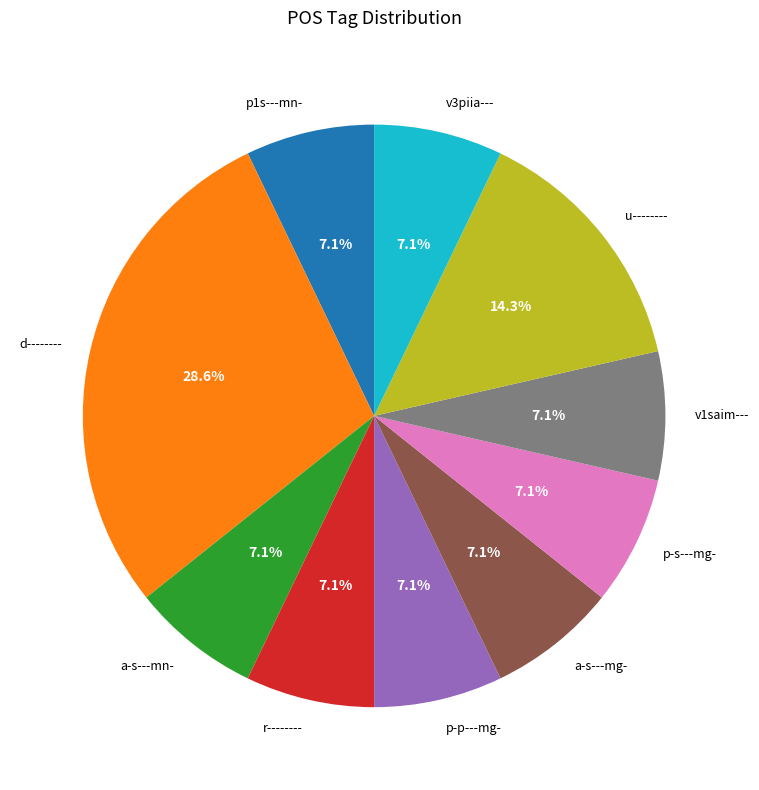

Is the sum of d-------- and v1saim--- greater than half?

No